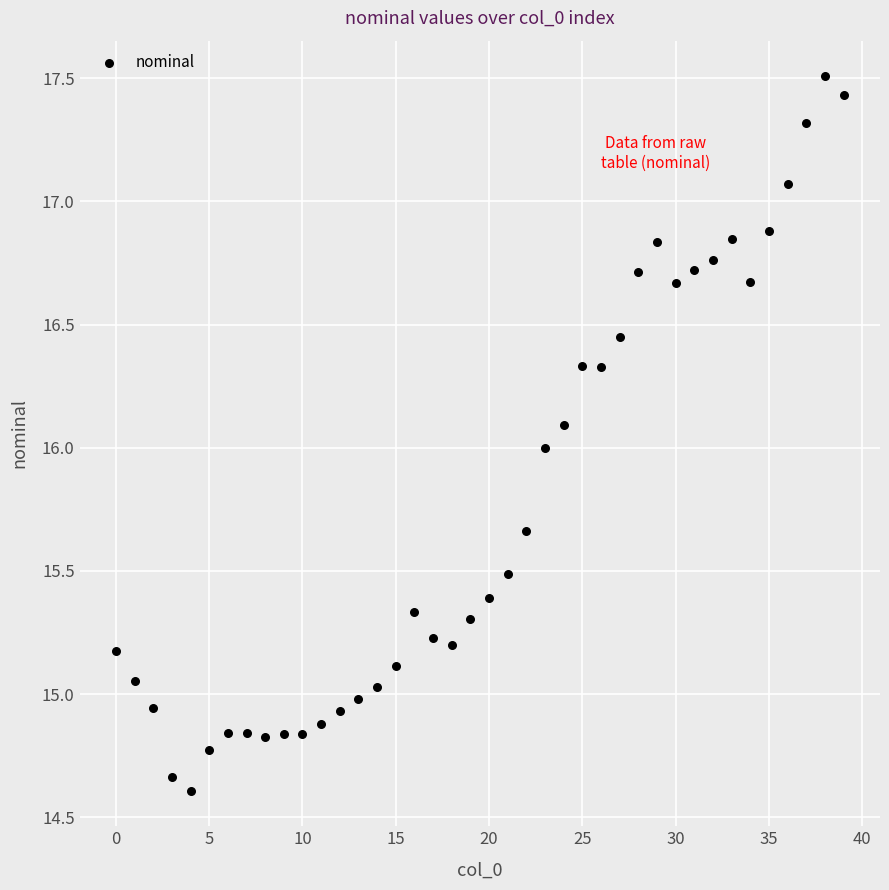

What is the range of Y values (max minus min)?

2.9